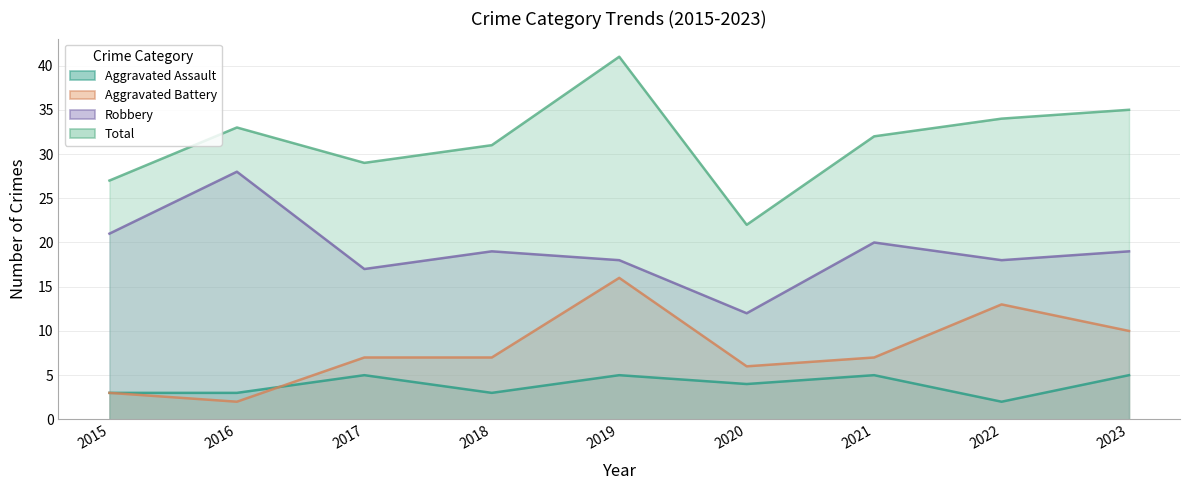

What is the total value across all series at 2017?

58